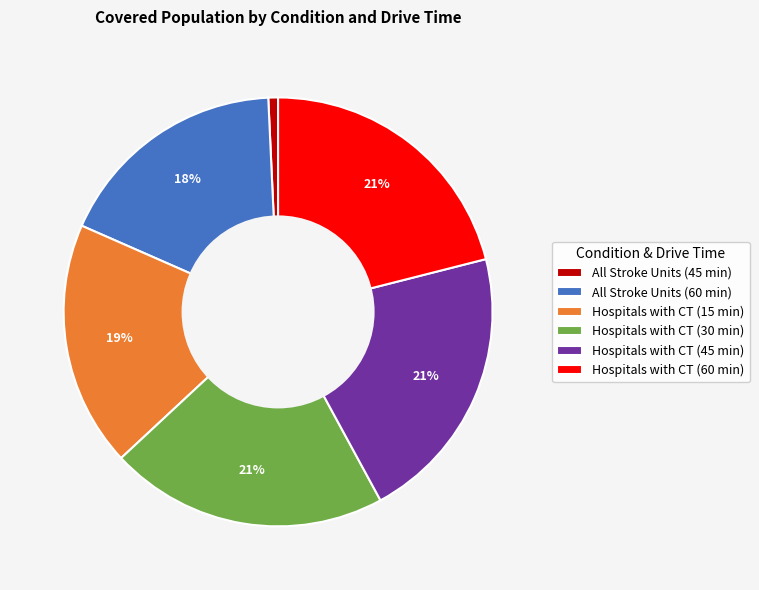

Which has a higher value, Hospitals with CT (30 min) or All Stroke Units (60 min)?

Hospitals with CT (30 min)